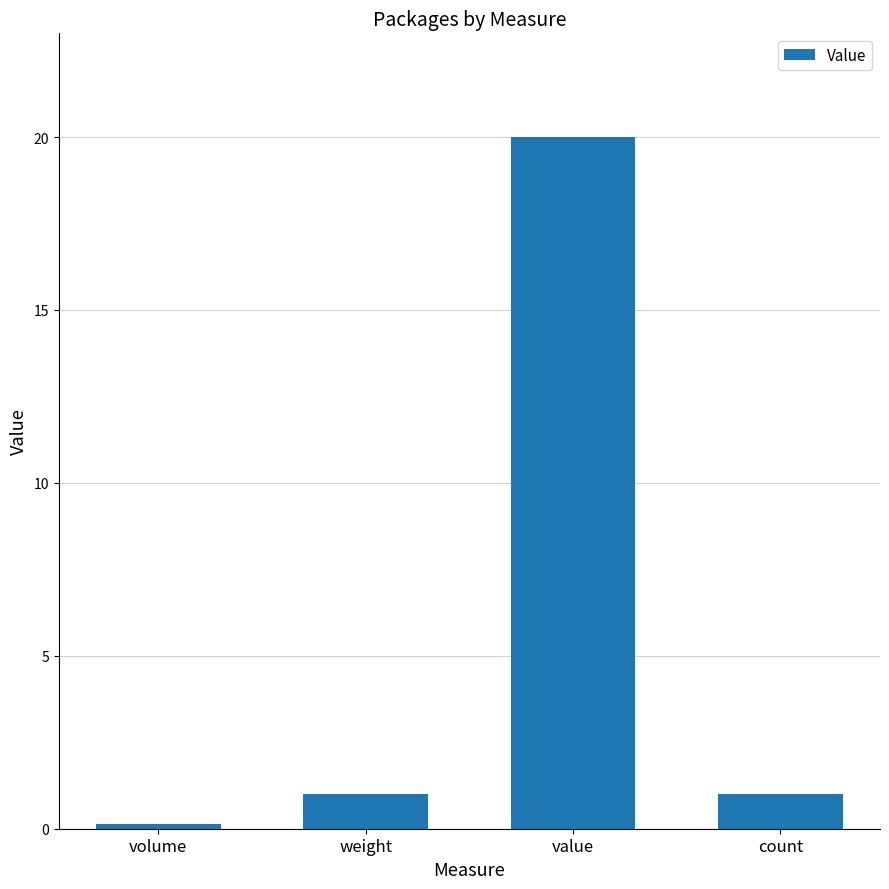

How many series are shown in this chart?

1